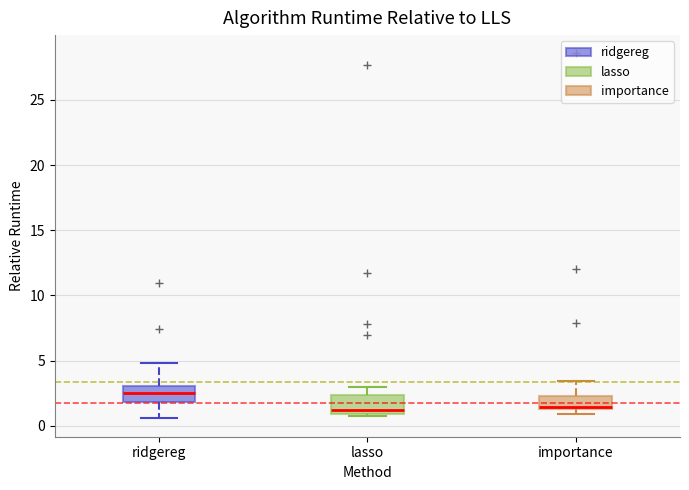

Which box has the highest median line?

ridgereg